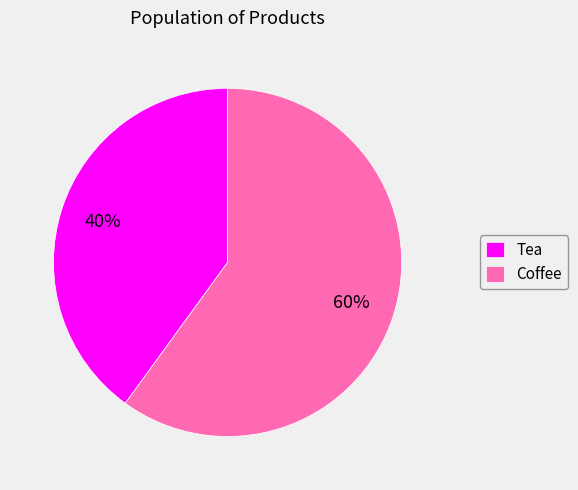

Rank the categories by value from highest to lowest.

Coffee, Tea